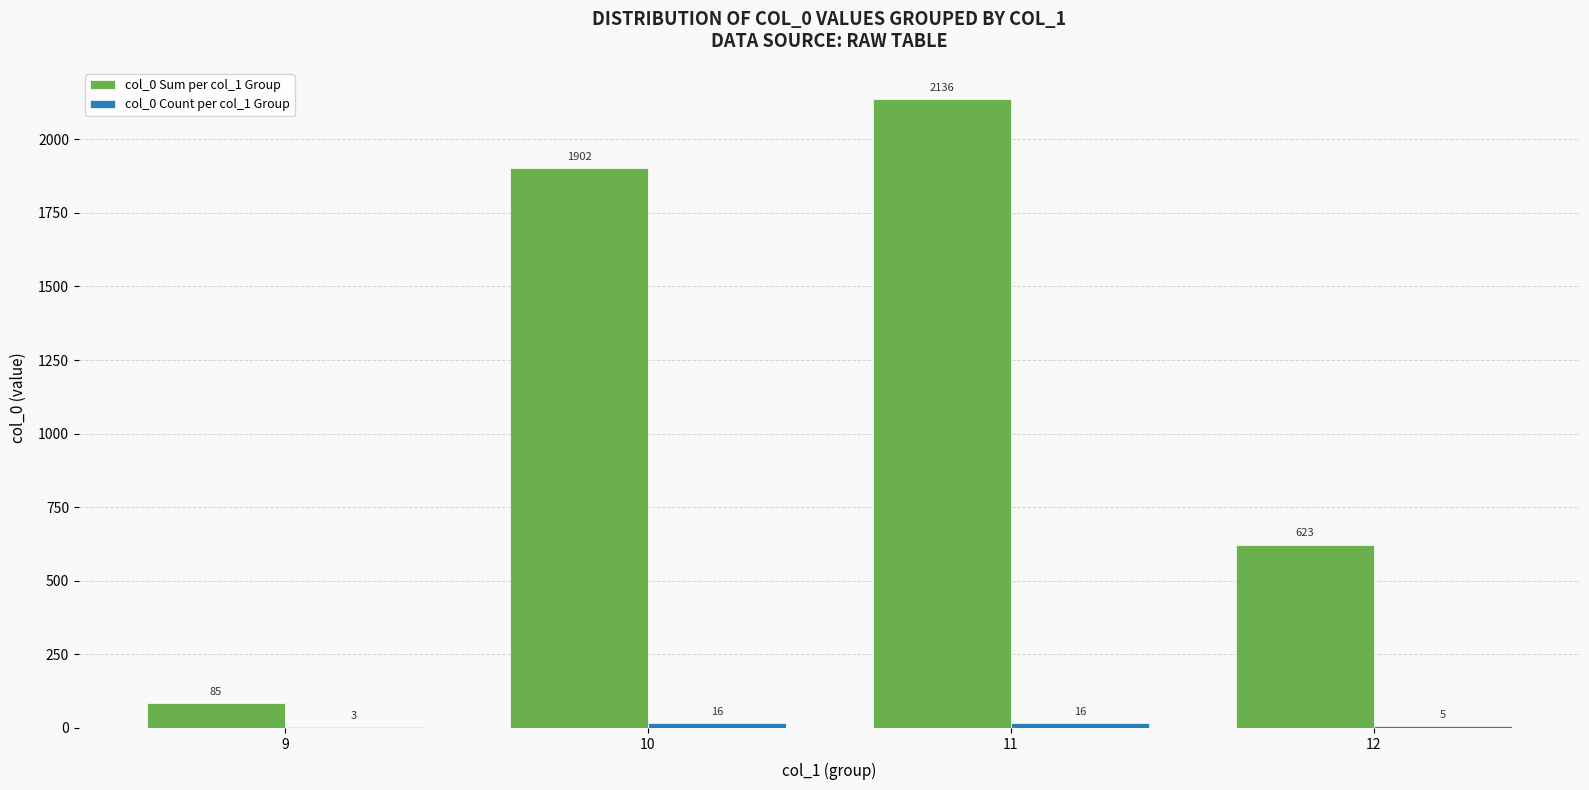

Which category has the highest value across all series?

11